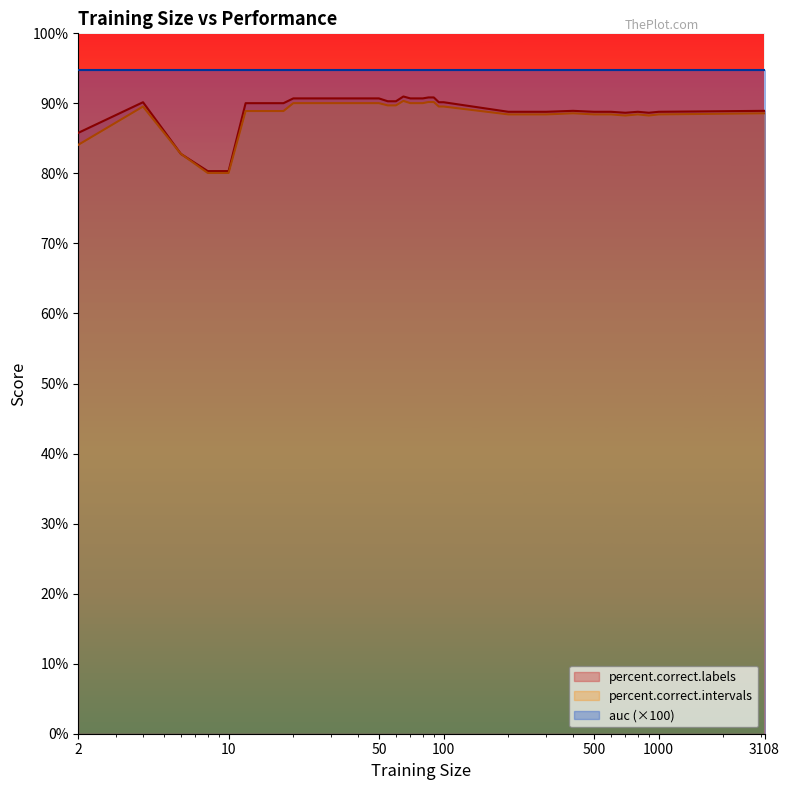

Which series has the largest total across all categories?

auc (×100)